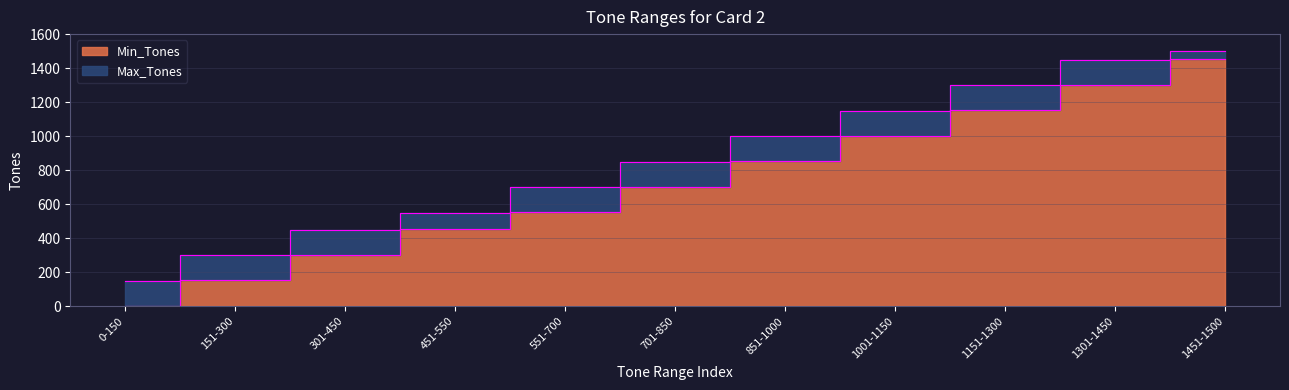

What is the greatest value displayed?

1500